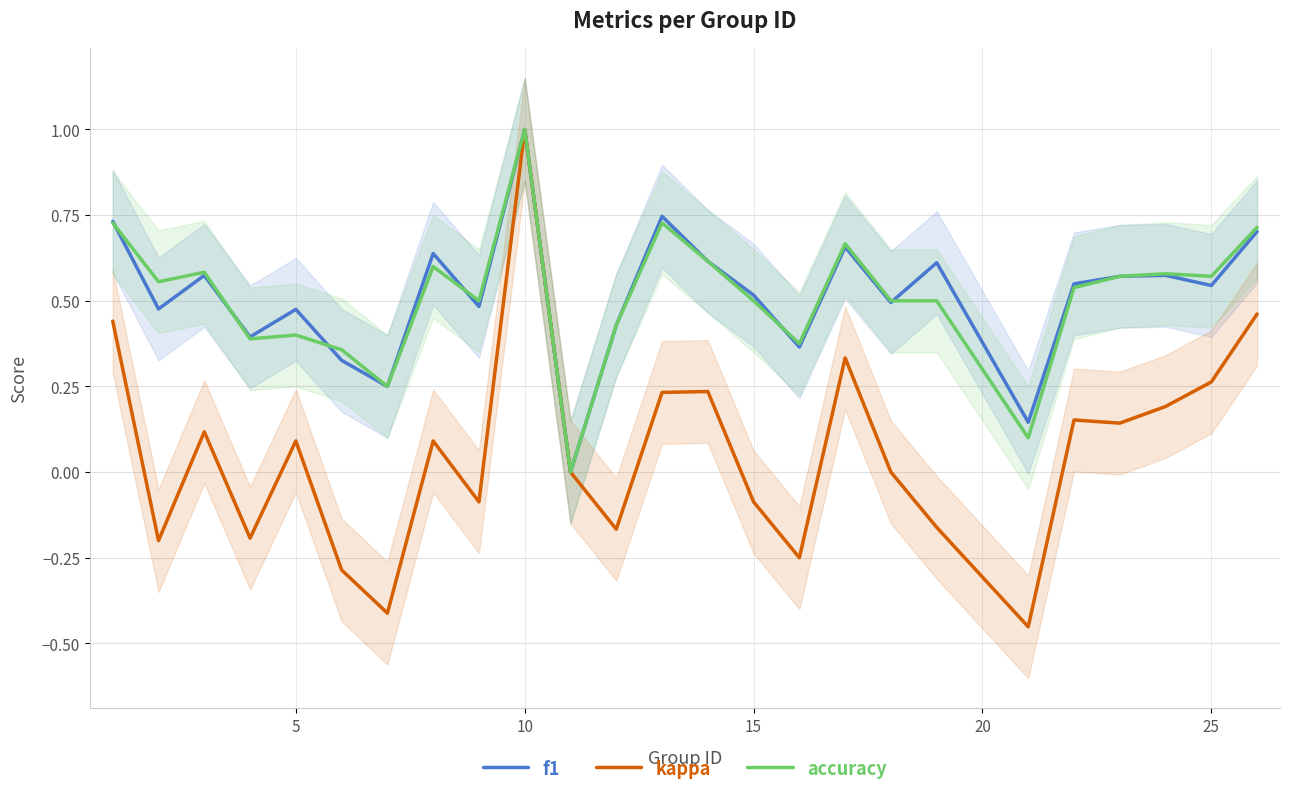

What is the difference between the maximum and second lowest values in the kappa series?

1.4